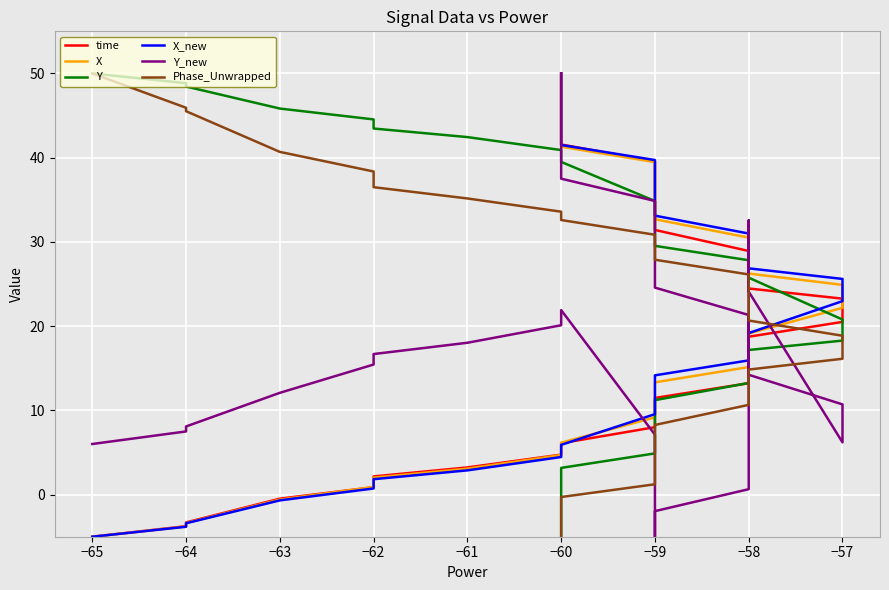

Which series has the widest spread of values?

time